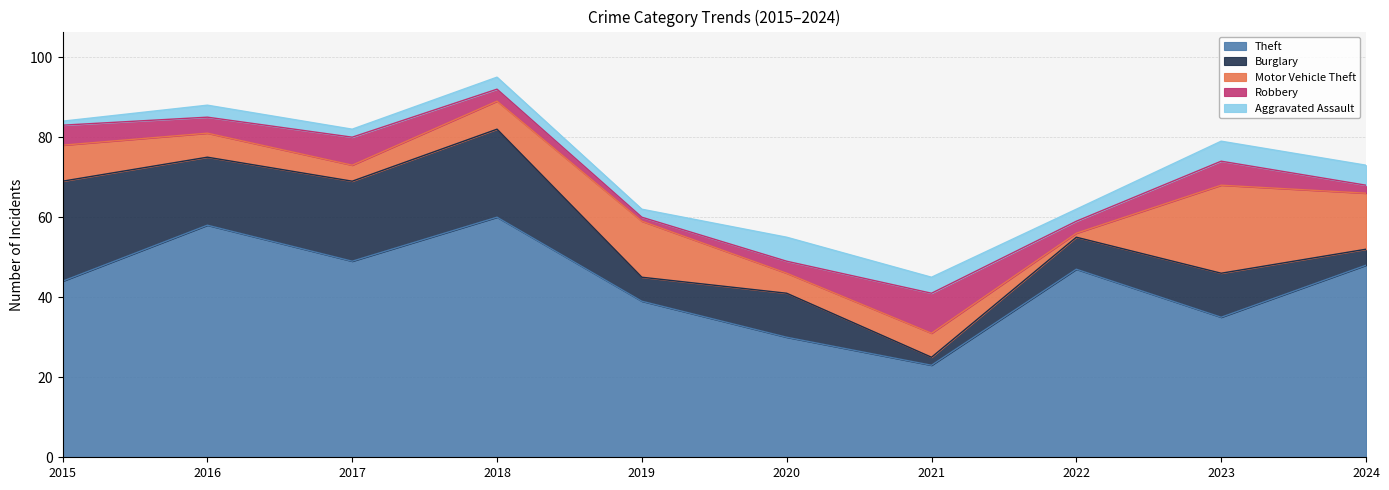

Count the number of data series in this chart.

5